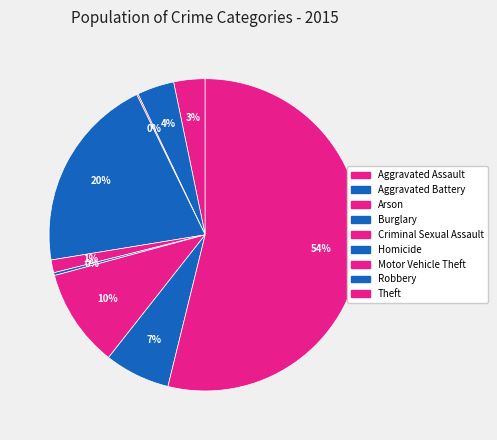

Between Robbery and Theft, which is larger?

Theft